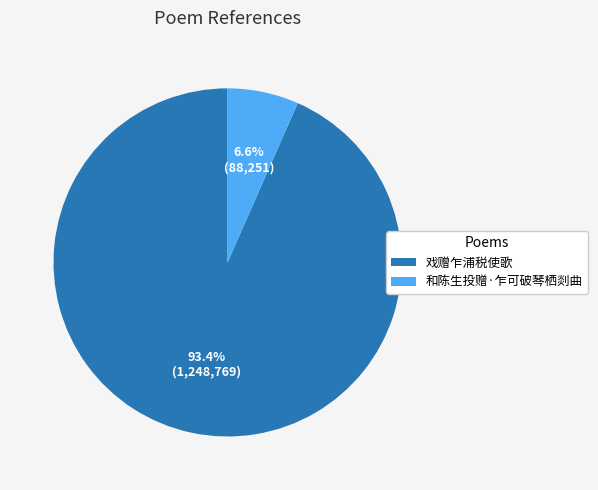

How many segments does this pie chart have?

2